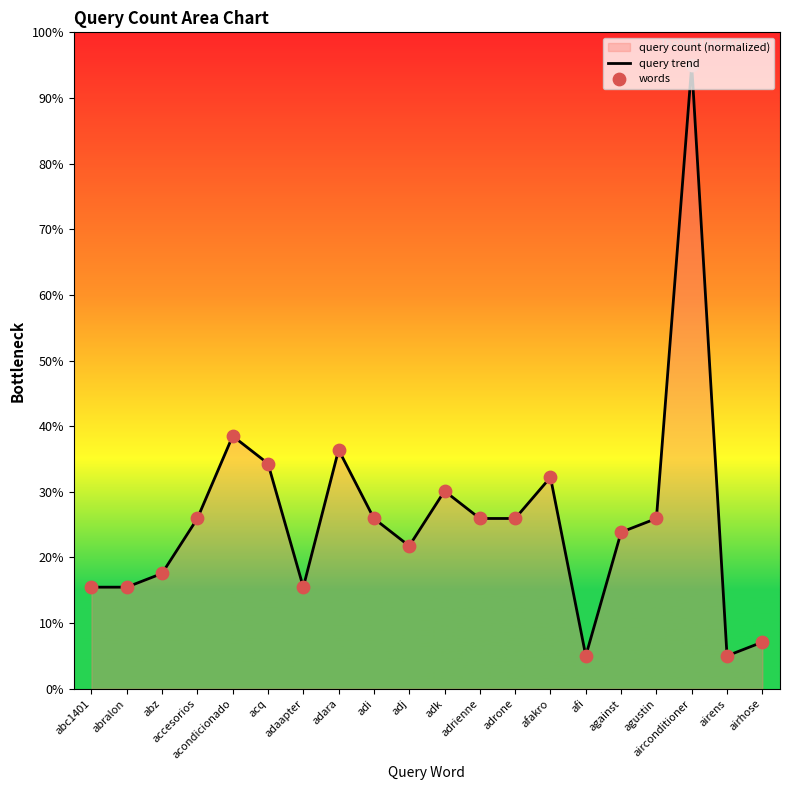

Is the value of query trend at adrienne greater than the value of words at adrienne?

No